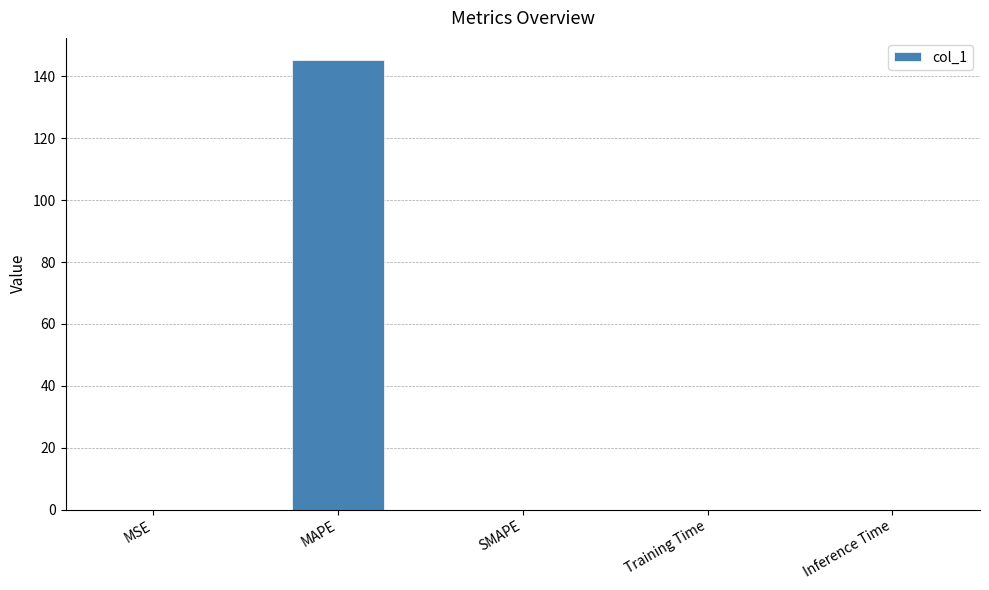

Is it true that the value at MSE is 0.0?

True